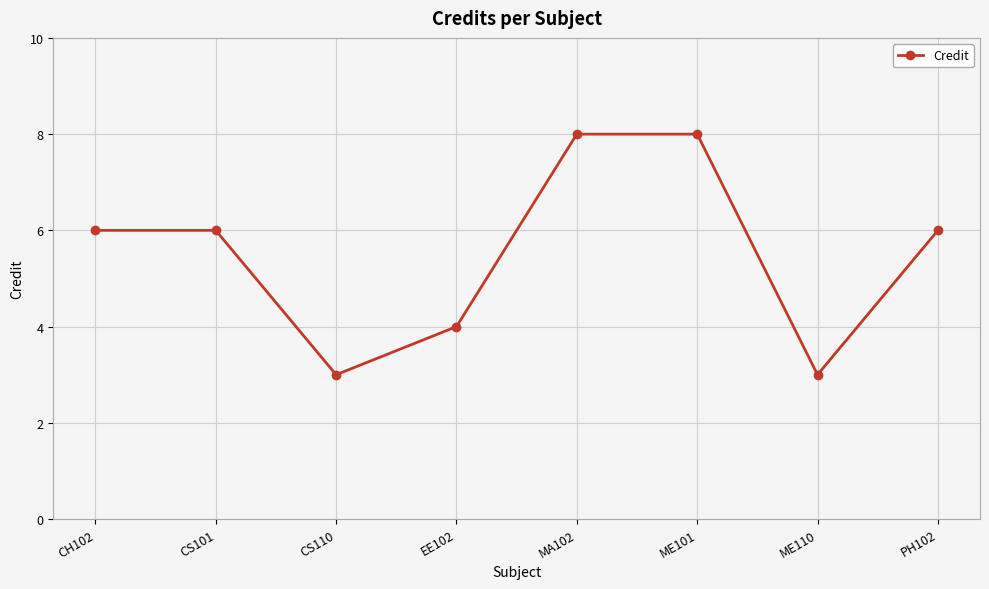

True or false: the data has more than 2 interior local peaks.

False